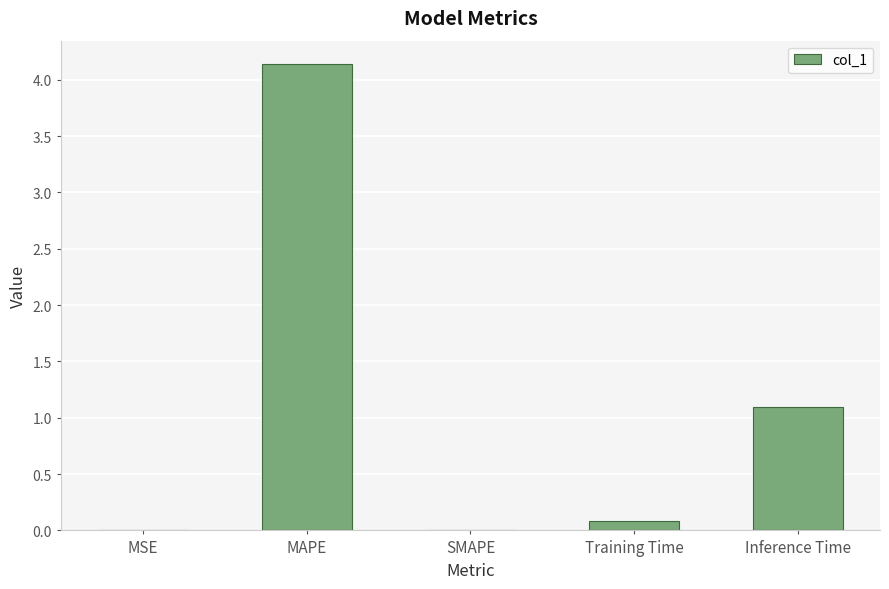

What is the sum of all values?

5.3